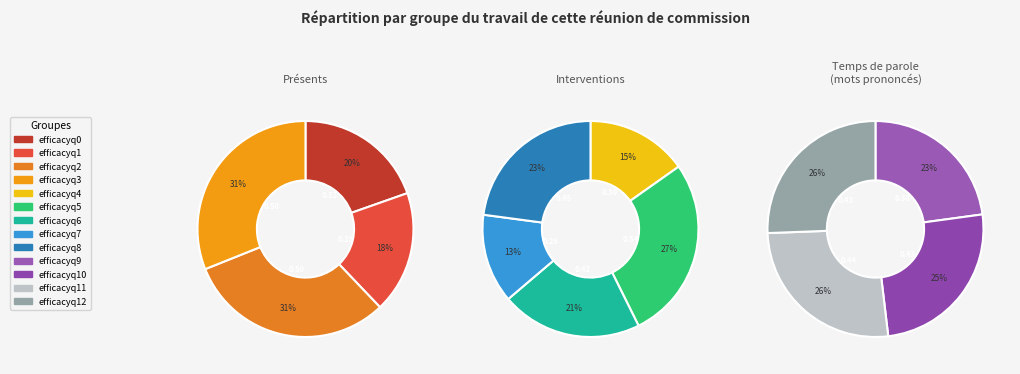

Rank the categories by value from lowest to highest.

efficacyq7, efficacyq1, efficacyq4, efficacyq0, efficacyq9, efficacyq6, efficacyq10, efficacyq12, efficacyq11, efficacyq8, efficacyq2, efficacyq3, efficacyq5